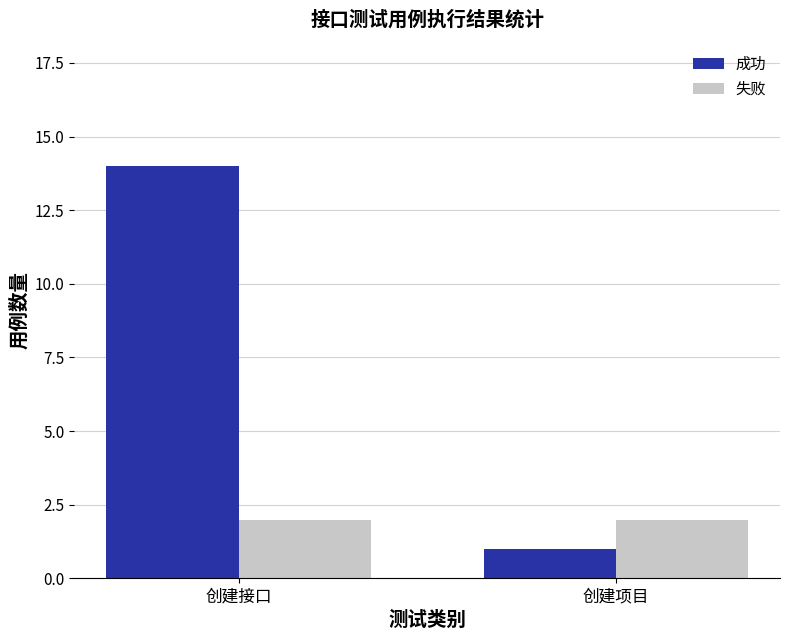

What is the label of the 1st bar from the right?

创建项目